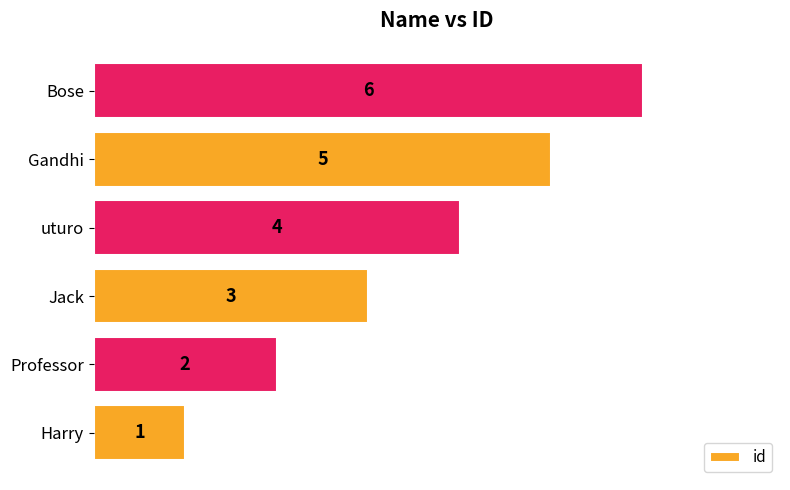

Rank the categories by value from lowest to highest.

Harry, Professor, Jack, uturo, Gandhi, Bose